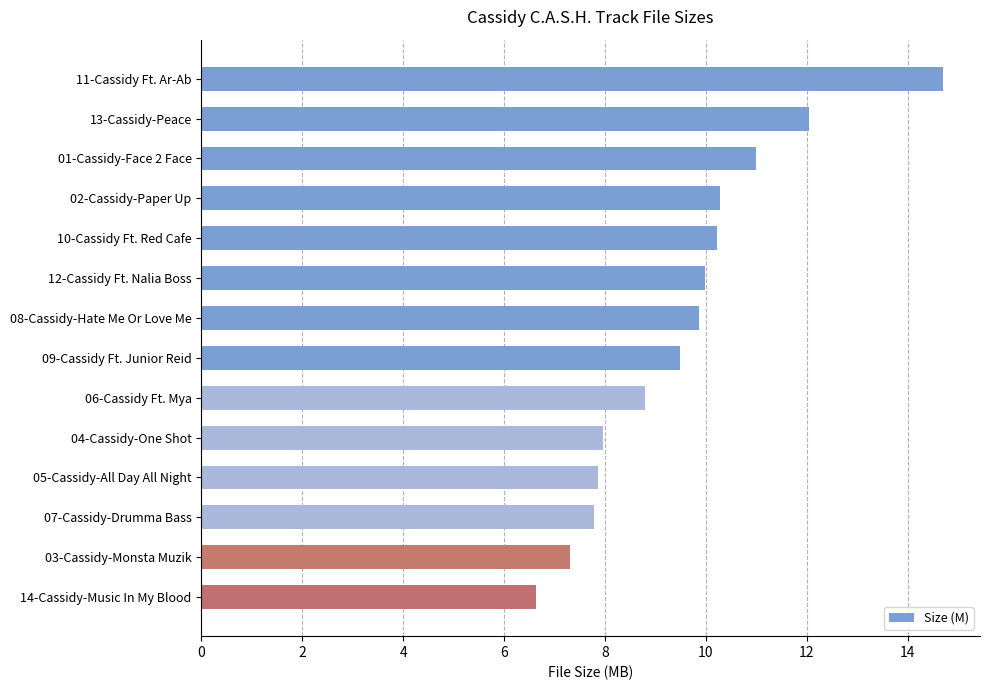

Approximately how many times larger is the value at 08-Cassidy-Hate Me Or Love Me compared to 13-Cassidy-Peace?

0.8